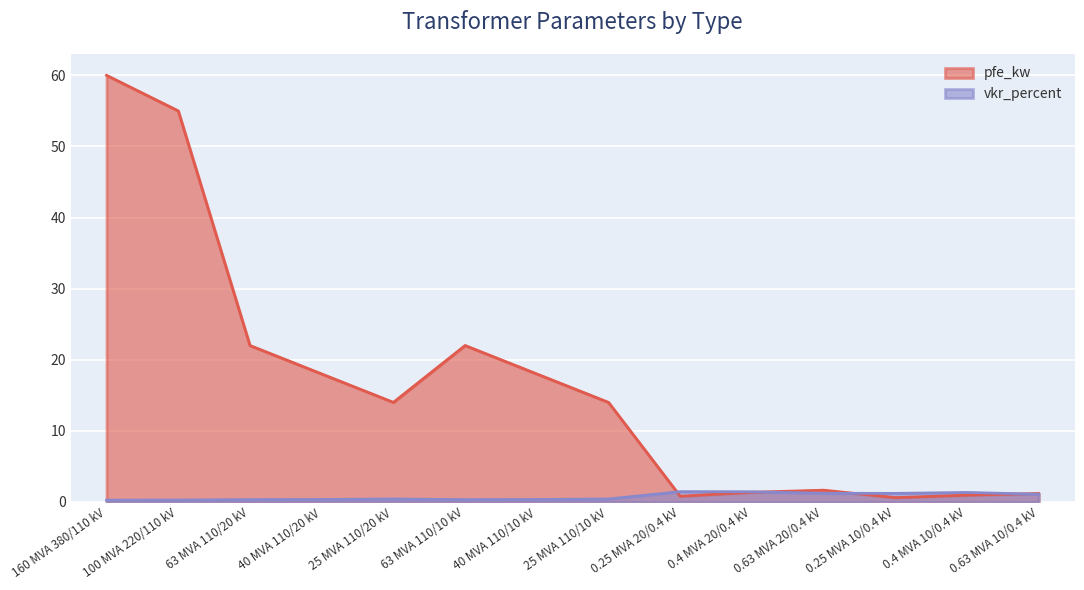

How many interior local peaks does the pfe_kw series have?

2